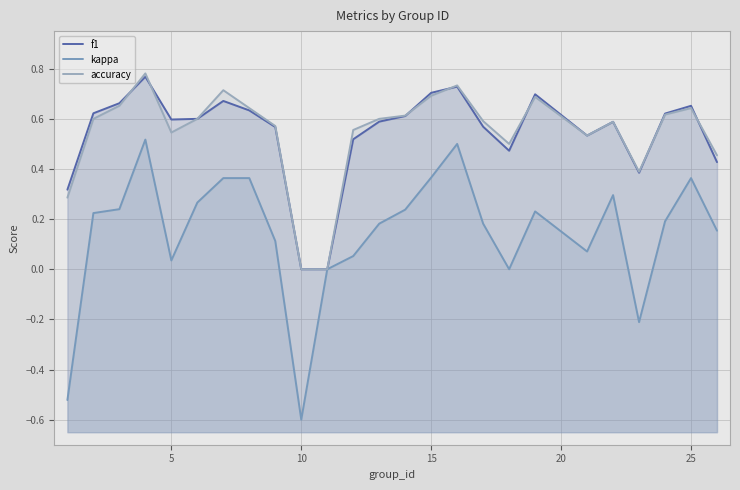

Between 0 and 23, which is larger?

23